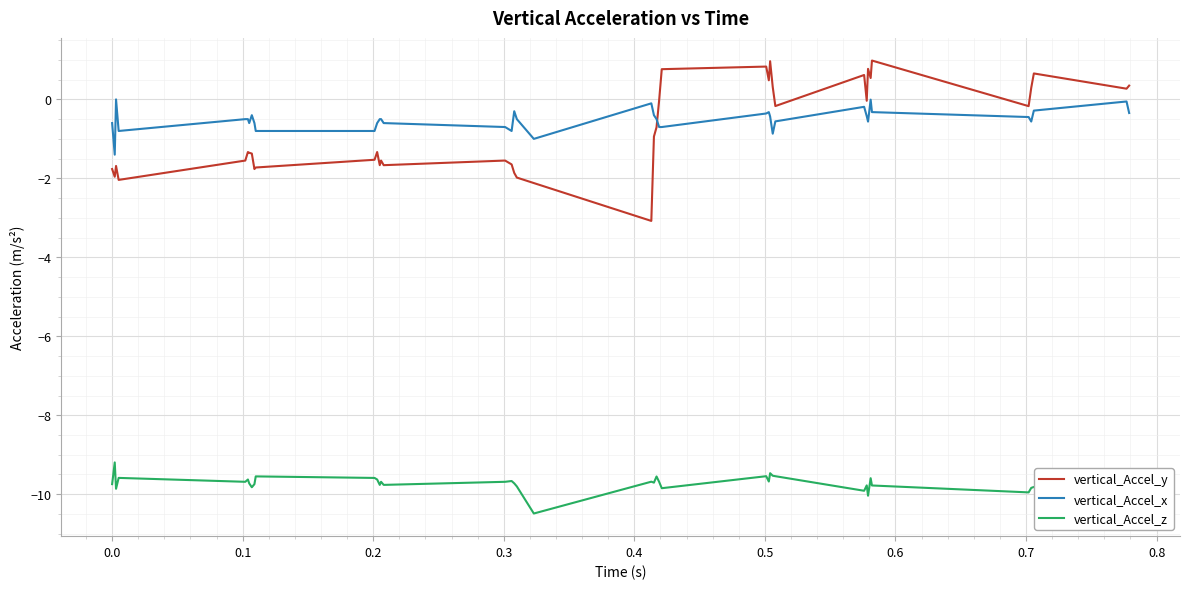

How many lines are shown in the chart?

3